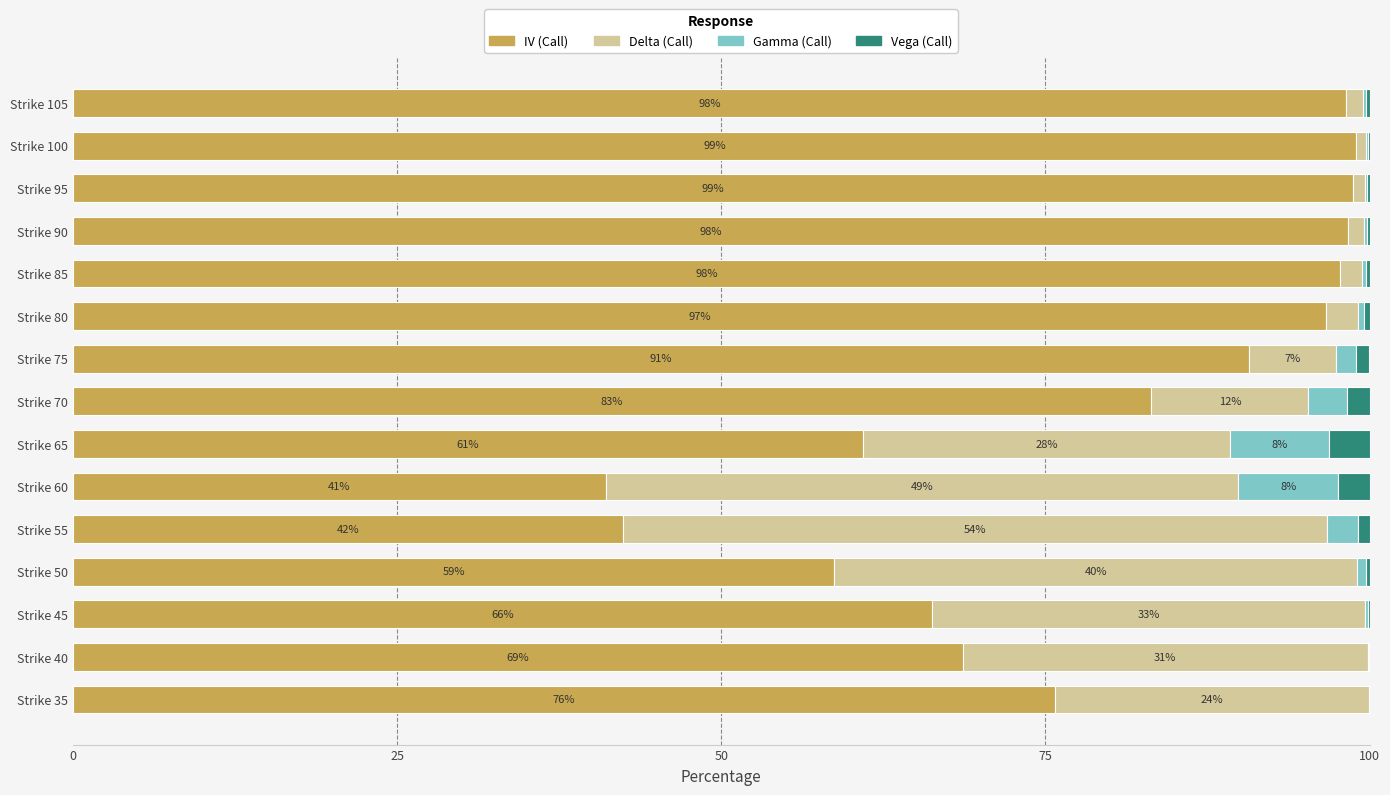

True or false: IV (Call) has a value of 106.9 at Strike 65.

False